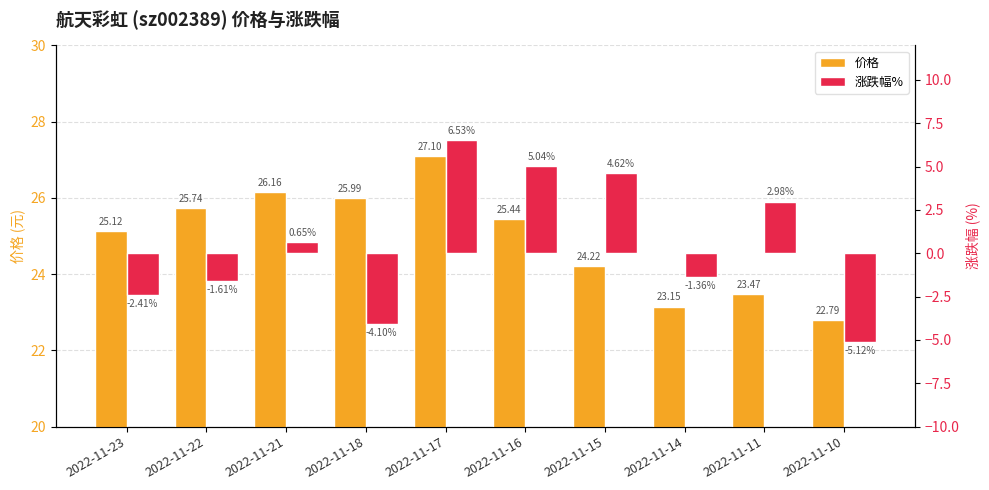

What is the difference between the highest and lowest values at 2022-11-10?

27.9